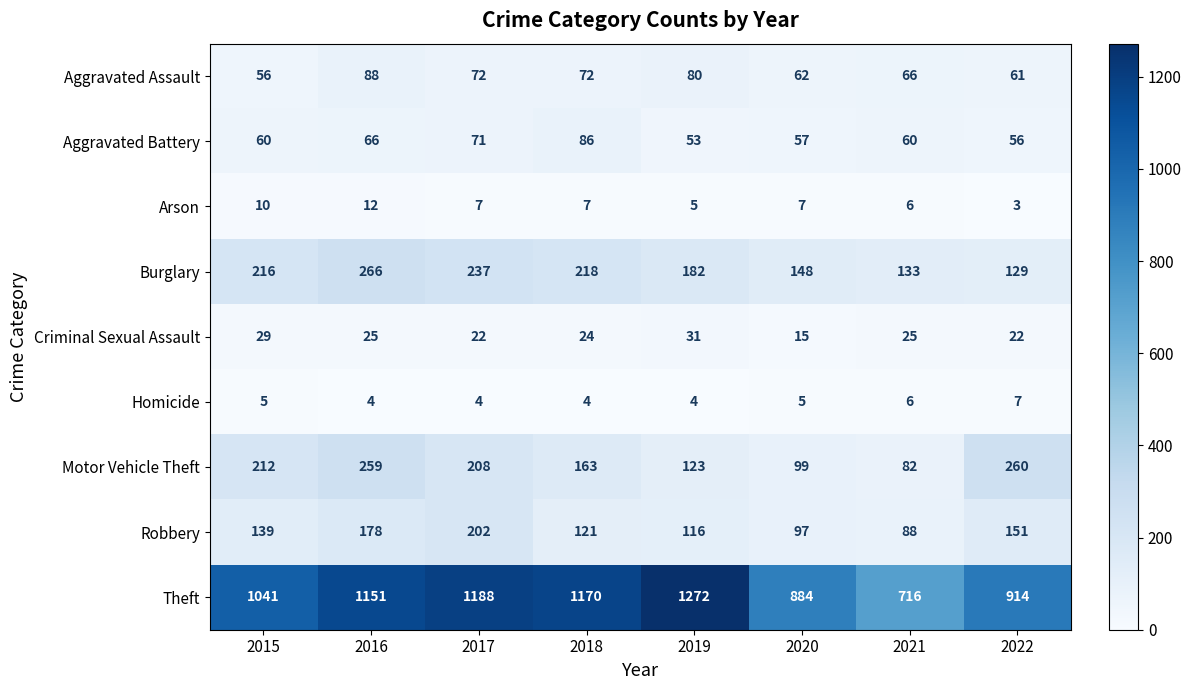

What is the highest value of the Arson series?

12